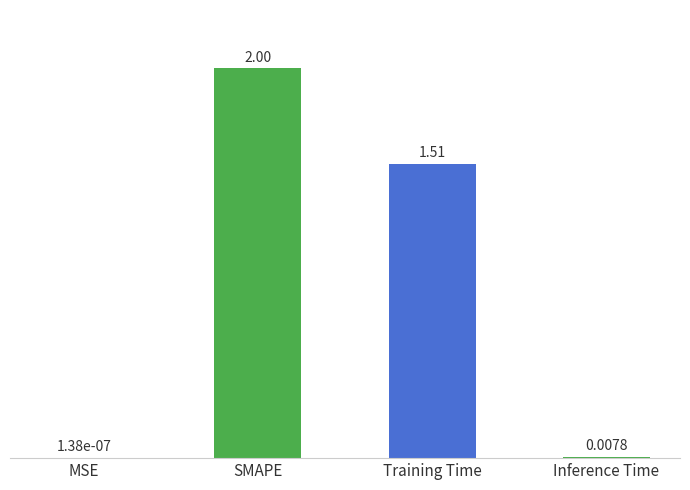

How many data points does each series have?

4